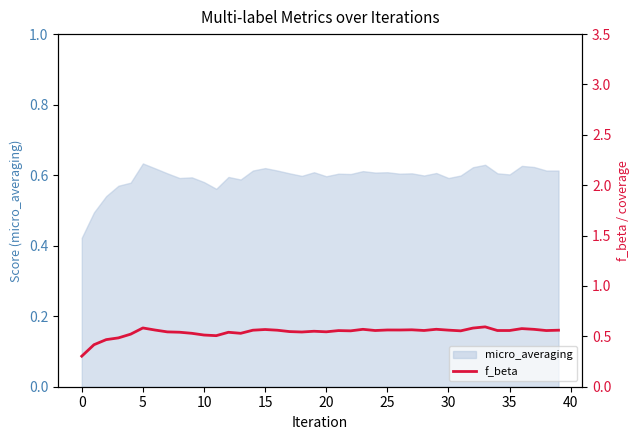

How many interior local valleys (lower than both neighbors) does the data have?

10